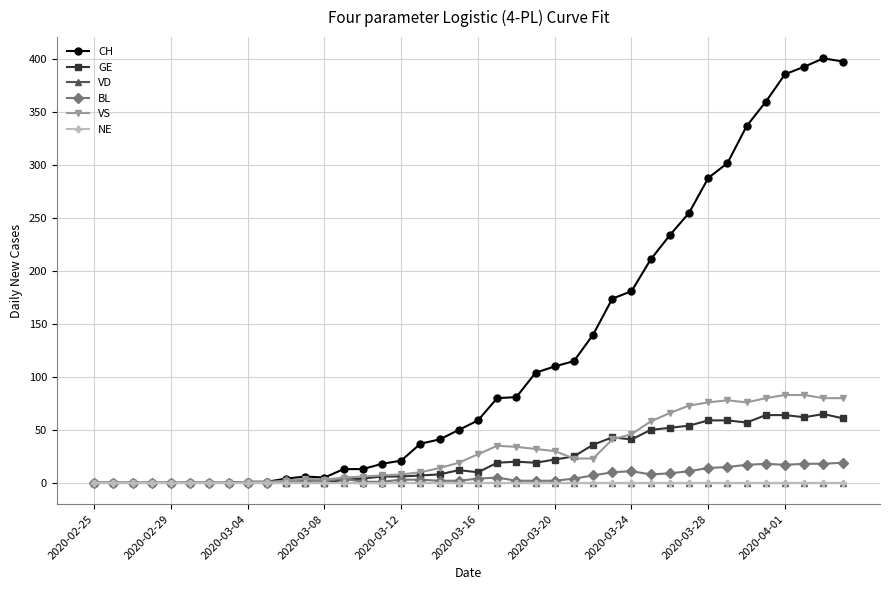

True or false: NE has more than 2 interior local peaks.

False